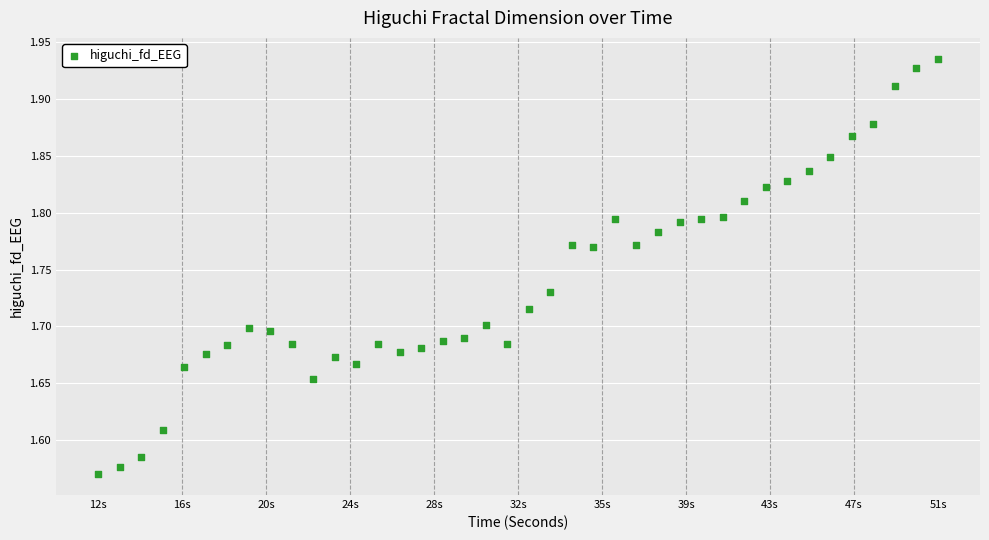

What is the range of X values (max minus min)?

39.0